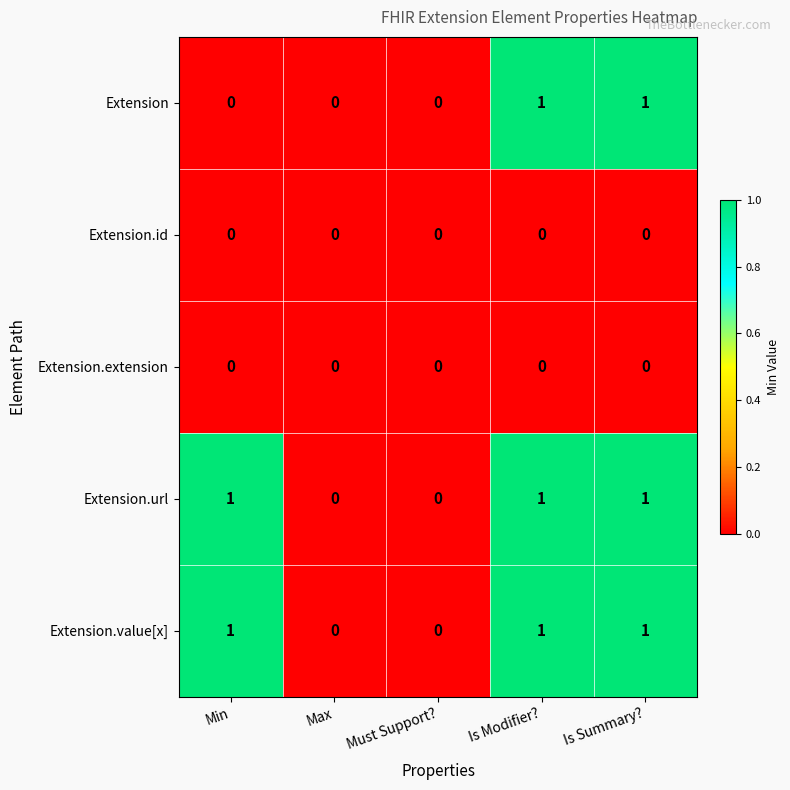

How many Extension.url values are between 0 and 1?

5